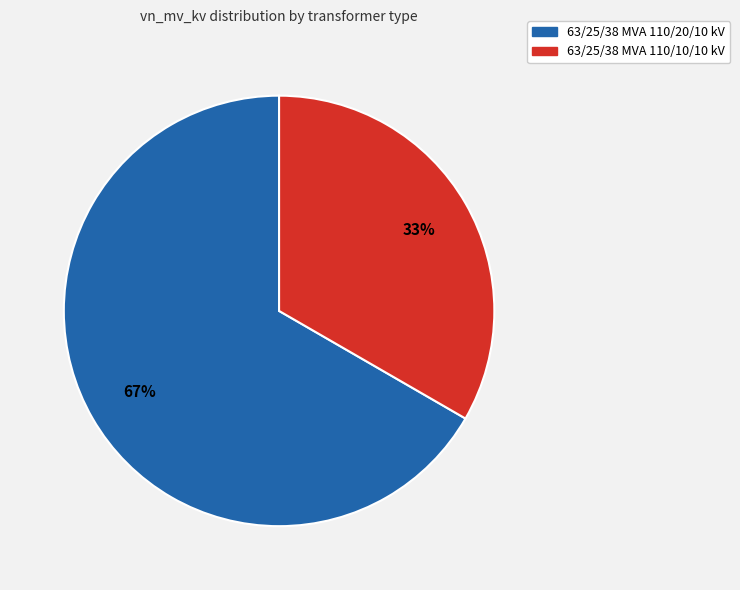

Which has a higher value, 63/25/38 MVA 110/20/10 kV or 63/25/38 MVA 110/10/10 kV?

63/25/38 MVA 110/20/10 kV